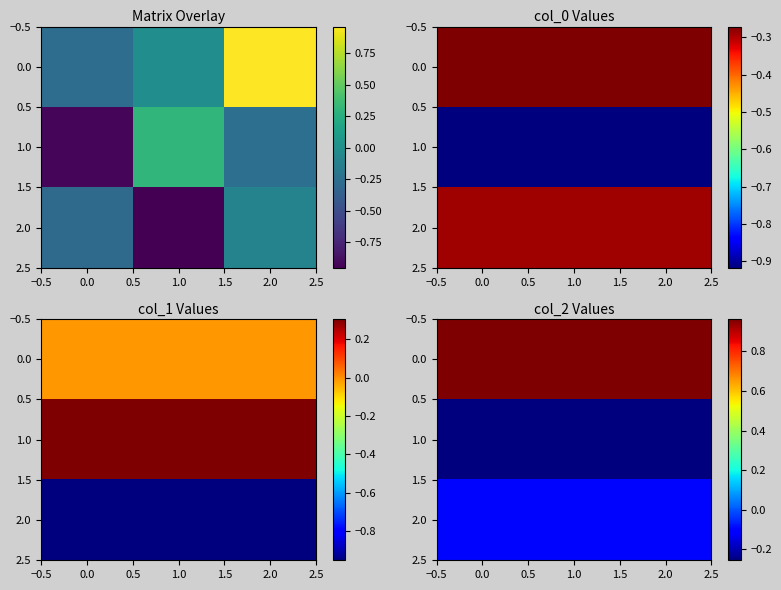

The value of 2.0 at 0.0 is -0.0. True or false?

False